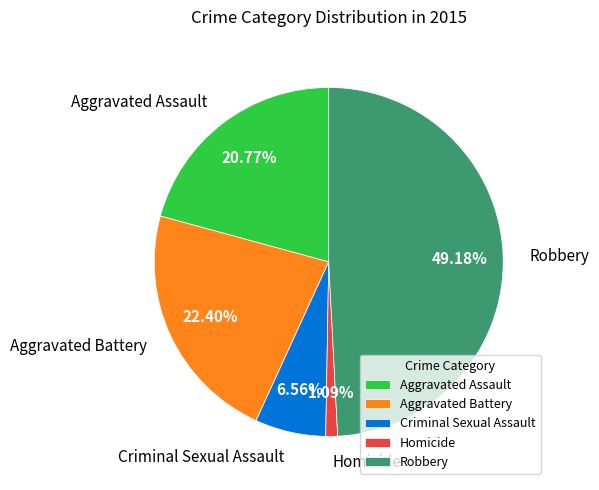

Is it true that Aggravated Assault is 21% of the pie?

True